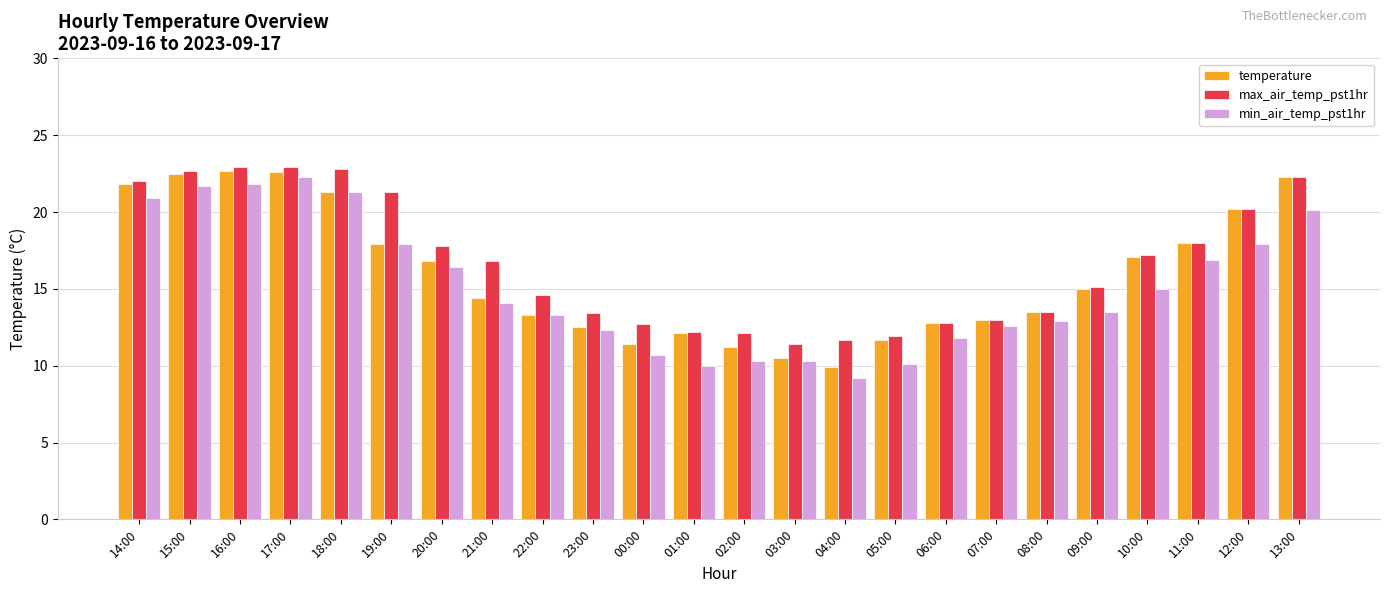

Rank the series by their average value, from lowest to highest.

min_air_temp_pst1hr, temperature, max_air_temp_pst1hr